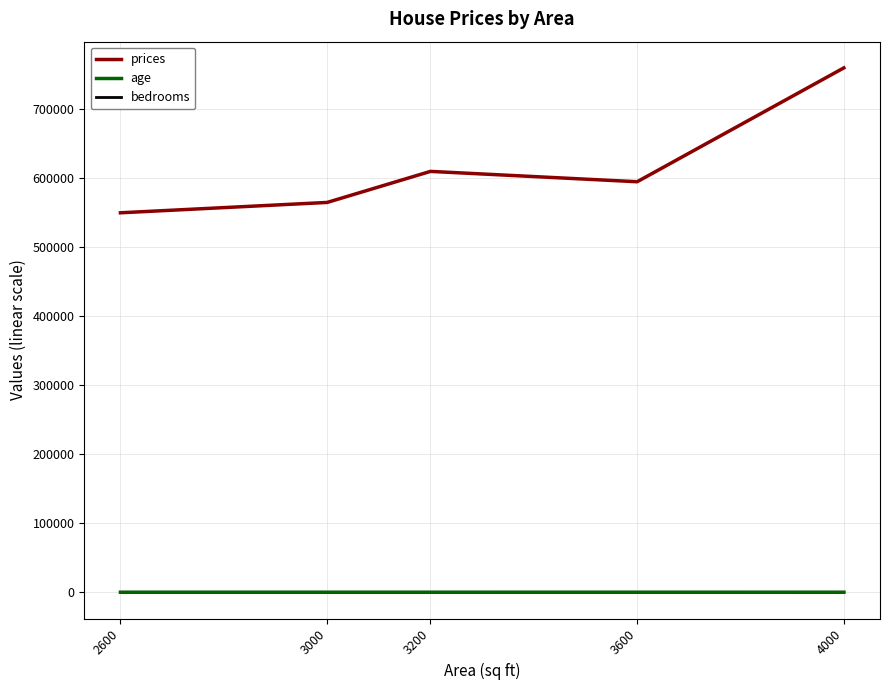

Which series changed the most between 2600 and 4000?

prices